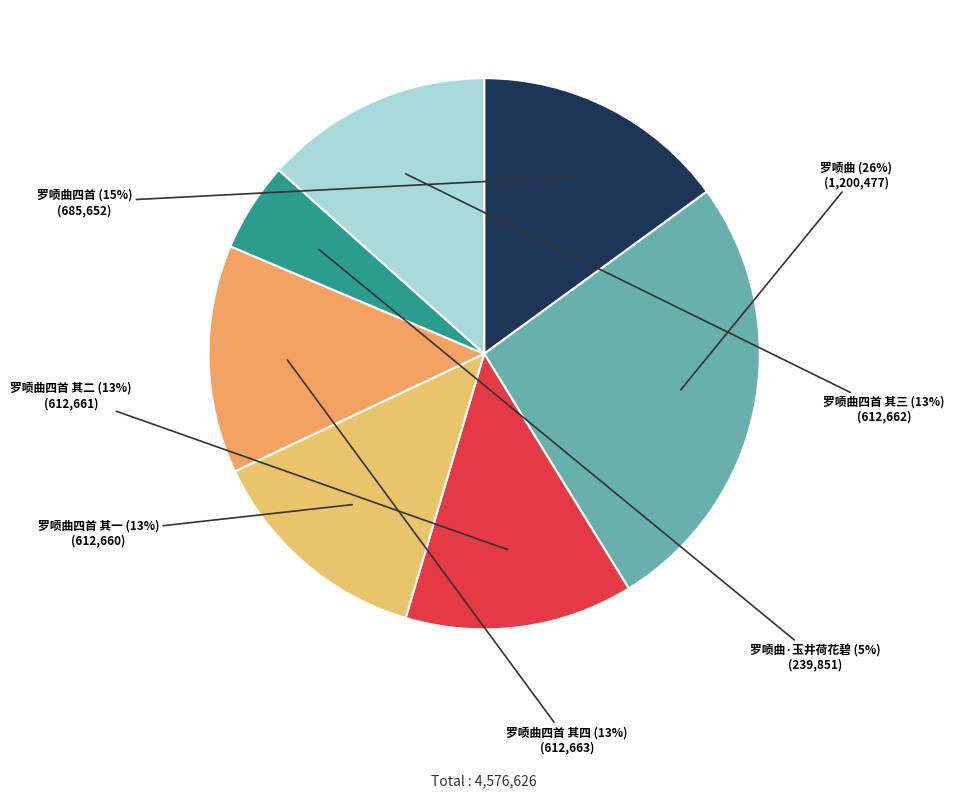

To the nearest percent, what portion does 罗唝曲四首 其三 represent?

13%